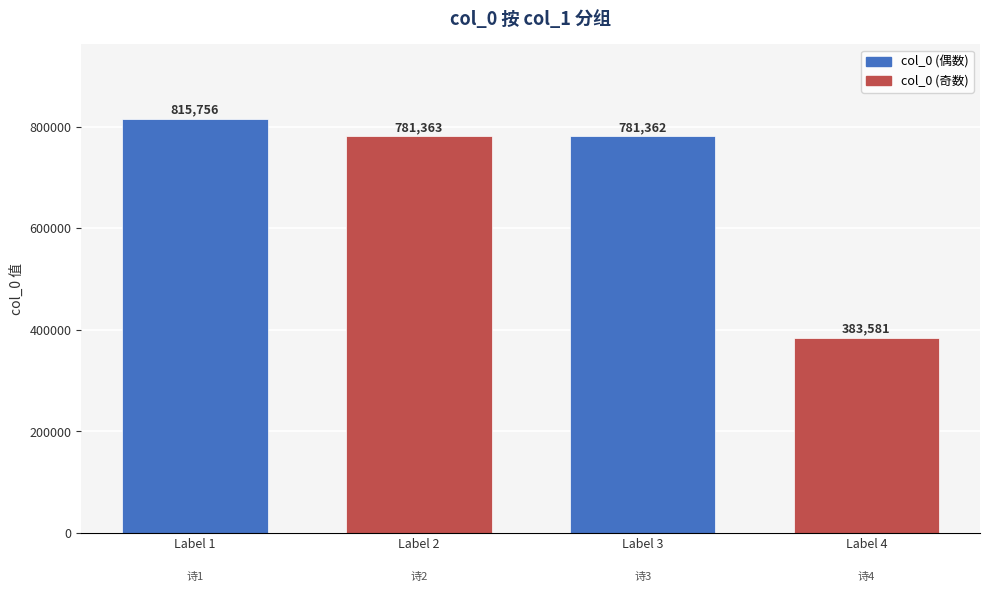

What is the approximate value at Label 3, to the nearest 10?

781360